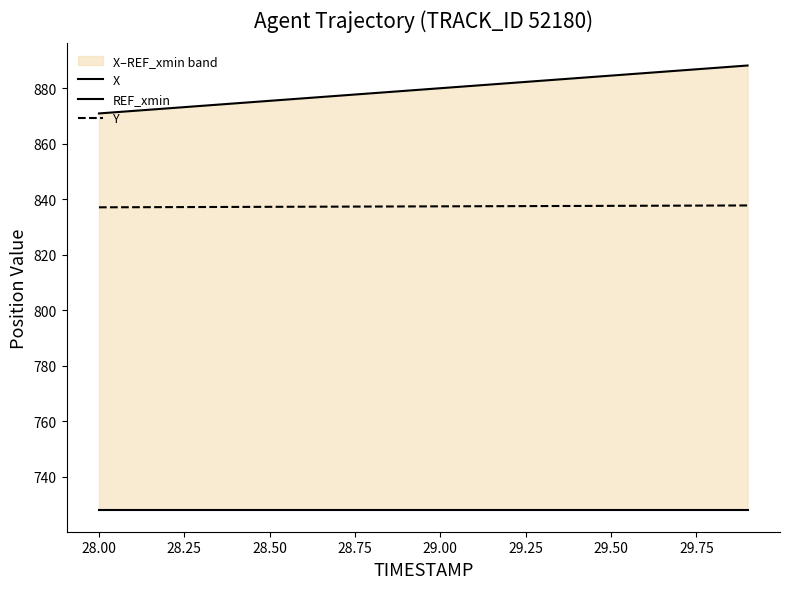

What is the difference between the maximum and minimum values in the X series?

17.3